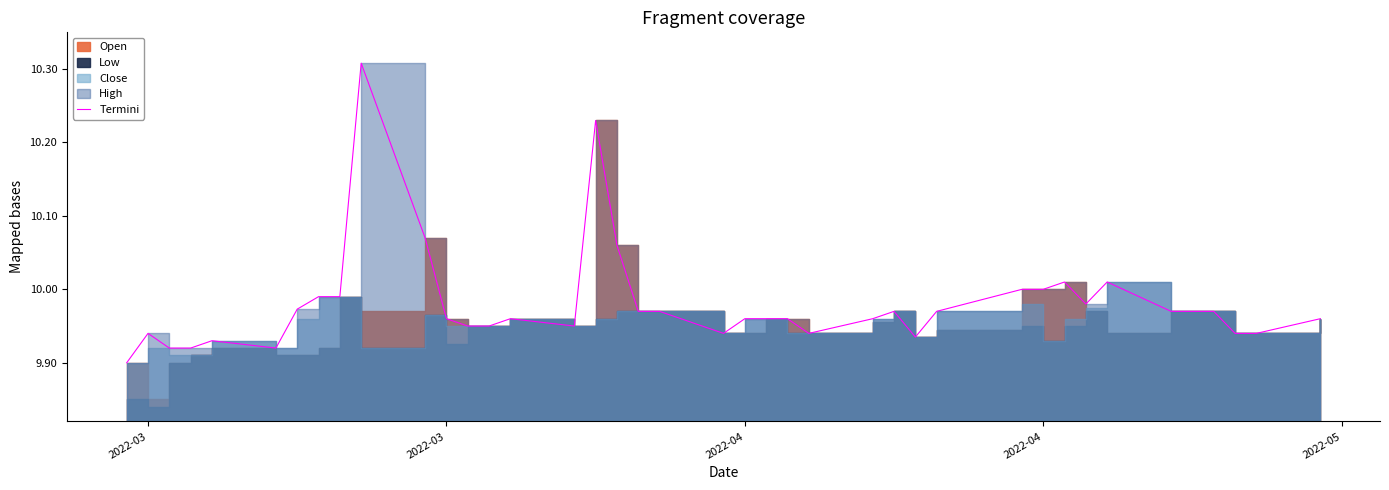

The value at 8 is 15.0. True or false?

False